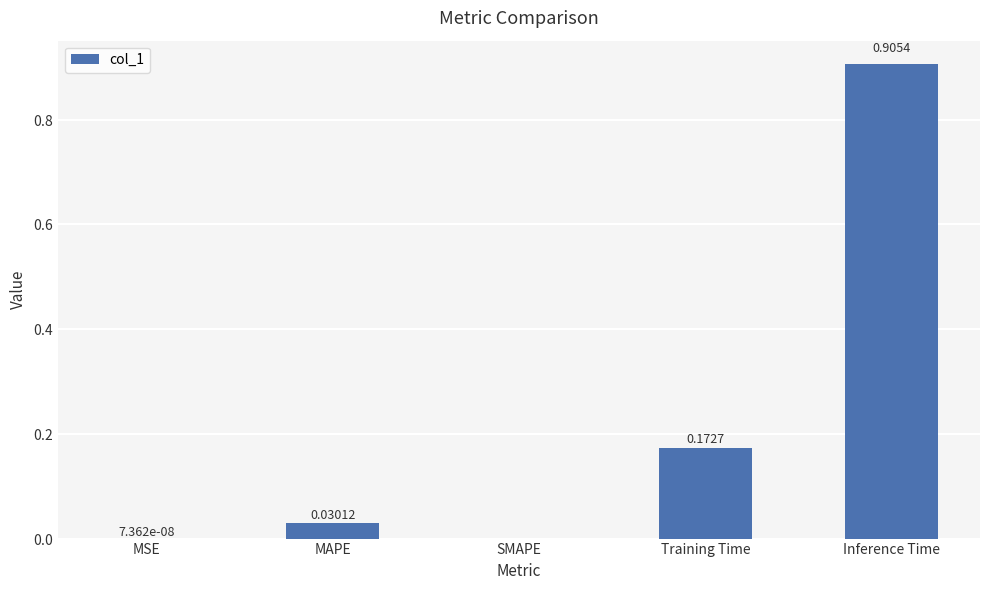

Which label corresponds to the largest value in the chart?

Inference Time